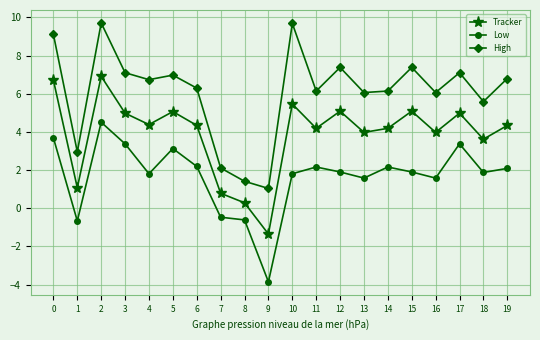

How many negative values does the Low series have?

4